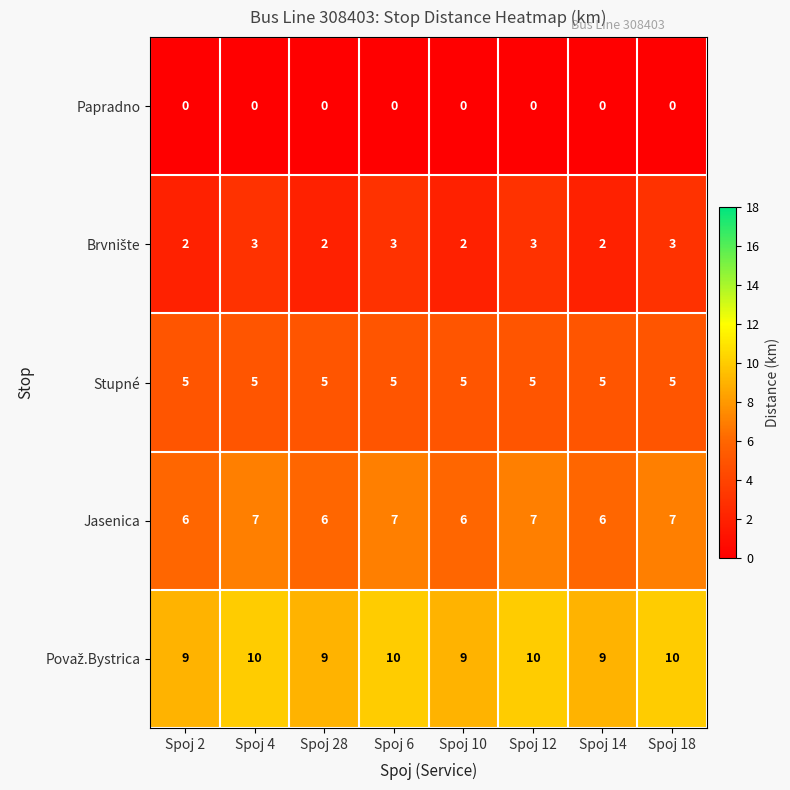

What is the maximum value for Stupné?

5